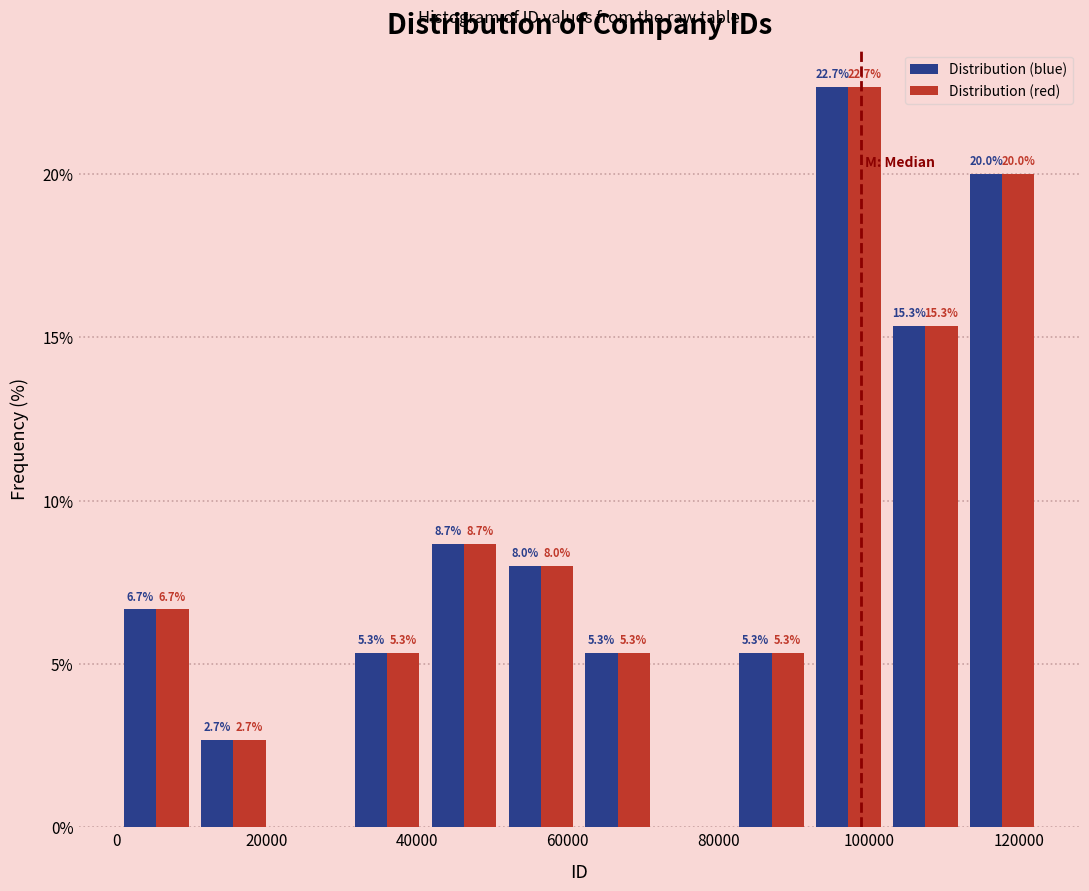

In the Distribution (red) series, which range on the x-axis has the tallest bar?

92000 to 102000